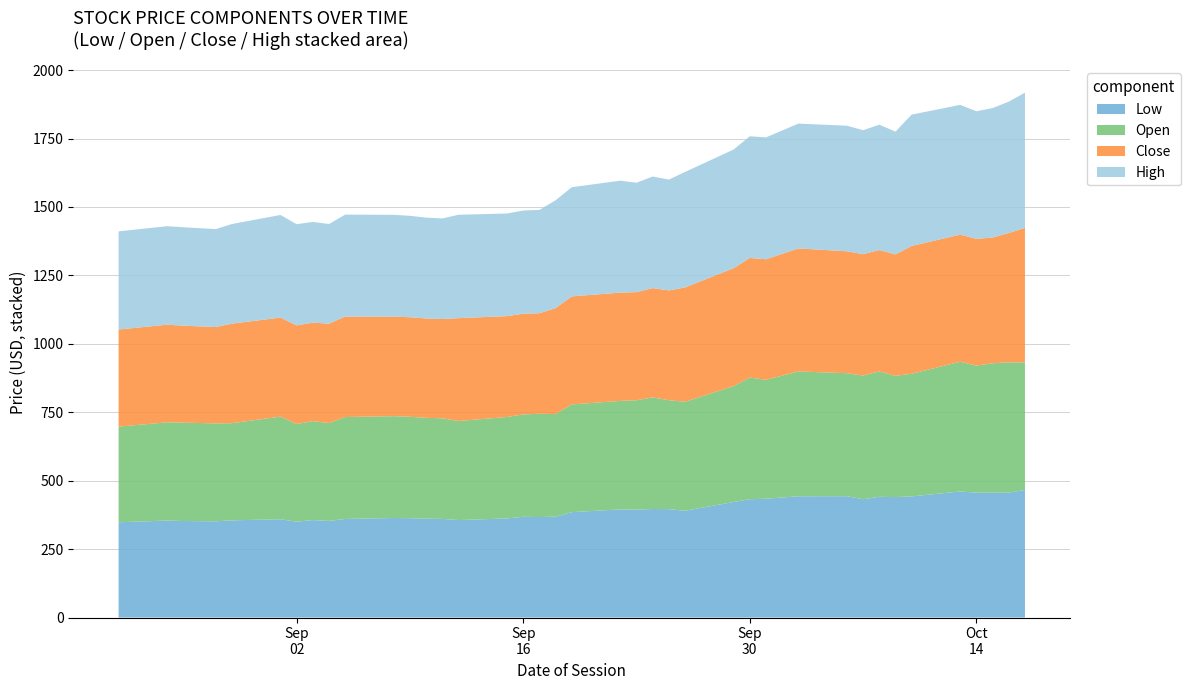

Reading left to right, extract all data points from this chart.

Low: 2025-08-22=348.0	2025-08-25=354.2	2025-08-26=352.5	2025-08-28=351.5	2025-08-29=355.0	2025-09-01=359.0	2025-09-02=350.1	2025-09-03=356.0	2025-09-04=353.0	2025-09-05=360.1	2025-09-08=363.6	2025-09-09=363.0	2025-09-10=361.1	2025-09-11=360.4	2025-09-12=356.0	2025-09-15=362.0	2025-09-16=368.0	2025-09-17=367.0	2025-09-18=368.5	2025-09-19=385.0	2025-09-22=395.0	2025-09-23=394.1	2025-09-24=396.5	2025-09-25=396.0	2025-09-26=390.0	2025-09-29=422.0	2025-09-30=432.2	2025-10-01=434.0	2025-10-03=443.0	2025-10-06=443.2	2025-10-07=432.1	2025-10-08=441.0	2025-10-09=440.0	2025-10-10=442.5	2025-10-13=460.5	2025-10-14=456.1	2025-10-15=456.0	2025-10-16=456.2	2025-10-17=466.0
Open: 2025-08-22=349.4	2025-08-25=359.0	2025-08-26=359.5	2025-08-28=357.8	2025-08-29=355.0	2025-09-01=375.0	2025-09-02=357.1	2025-09-03=361.4	2025-09-04=357.5	2025-09-05=372.5	2025-09-08=372.0	2025-09-09=370.5	2025-09-10=368.5	2025-09-11=367.5	2025-09-12=362.1	2025-09-15=370.6	2025-09-16=374.0	2025-09-17=377.5	2025-09-18=374.8	2025-09-19=393.5	2025-09-22=396.5	2025-09-23=399.8	2025-09-24=407.7	2025-09-25=398.0	2025-09-26=398.3	2025-09-29=423.4	2025-09-30=444.5	2025-10-01=434.5	2025-10-03=456.0	2025-10-06=449.4	2025-10-07=452.0	2025-10-08=458.0	2025-10-09=443.0	2025-10-10=448.2	2025-10-13=474.0	2025-10-14=464.2	2025-10-15=473.0	2025-10-16=476.0	2025-10-17=466.0
Close: 2025-08-22=354.8	2025-08-25=356.5	2025-08-26=354.3	2025-08-28=352.1	2025-08-29=363.6	2025-09-01=361.7	2025-09-02=360.2	2025-09-03=359.9	2025-09-04=363.1	2025-09-05=367.0	2025-09-08=363.6	2025-09-09=363.6	2025-09-10=363.0	2025-09-11=362.6	2025-09-12=375.6	2025-09-15=368.5	2025-09-16=368.0	2025-09-17=367.1	2025-09-18=387.2	2025-09-19=394.8	2025-09-22=395.5	2025-09-23=394.9	2025-09-24=399.2	2025-09-25=401.1	2025-09-26=417.6	2025-09-29=430.9	2025-09-30=437.0	2025-10-01=440.4	2025-10-03=449.4	2025-10-06=445.4	2025-10-07=443.2	2025-10-08=443.6	2025-10-09=443.6	2025-10-10=466.8	2025-10-13=464.4	2025-10-14=463.2	2025-10-15=459.2	2025-10-16=472.6	2025-10-17=491.5
High: 2025-08-22=358.5	2025-08-25=359.9	2025-08-26=359.5	2025-08-28=357.8	2025-08-29=363.9	2025-09-01=375.0	2025-09-02=369.5	2025-09-03=368.0	2025-09-04=363.9	2025-09-05=372.5	2025-09-08=372.0	2025-09-09=370.5	2025-09-10=368.5	2025-09-11=367.5	2025-09-12=377.8	2025-09-15=374.9	2025-09-16=376.9	2025-09-17=377.5	2025-09-18=393.8	2025-09-19=398.8	2025-09-22=409.0	2025-09-23=399.8	2025-09-24=407.7	2025-09-25=404.8	2025-09-26=422.0	2025-09-29=433.5	2025-09-30=444.5	2025-10-01=445.2	2025-10-03=456.0	2025-10-06=458.8	2025-10-07=453.0	2025-10-08=458.0	2025-10-09=448.5	2025-10-10=479.8	2025-10-13=474.0	2025-10-14=466.0	2025-10-15=473.0	2025-10-16=479.8	2025-10-17=493.9